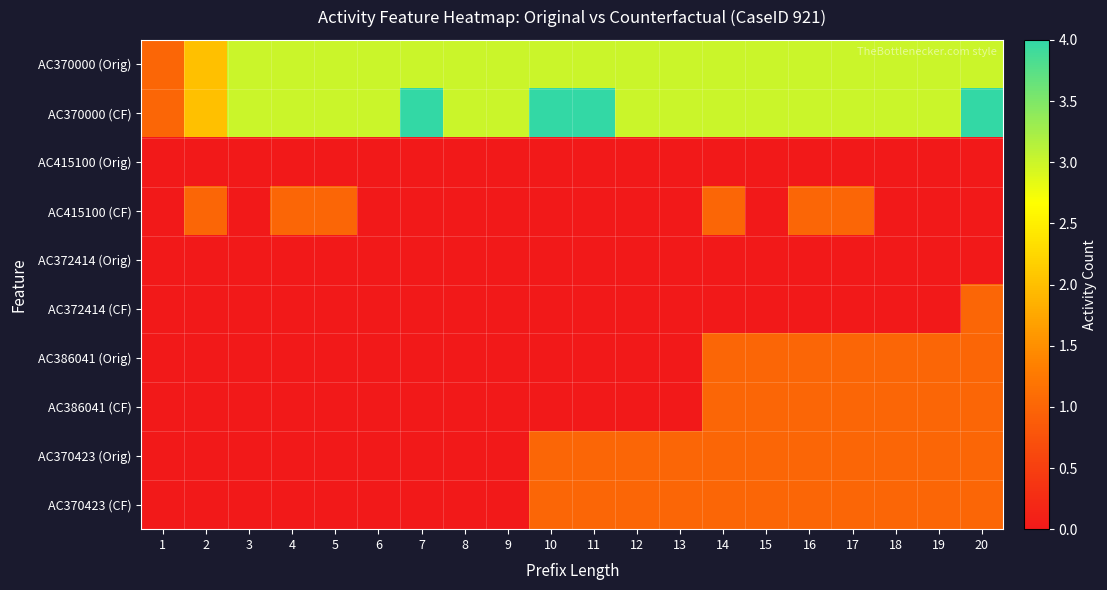

Between 10 and 16, which series saw the biggest shift?

AC370000 (CF)